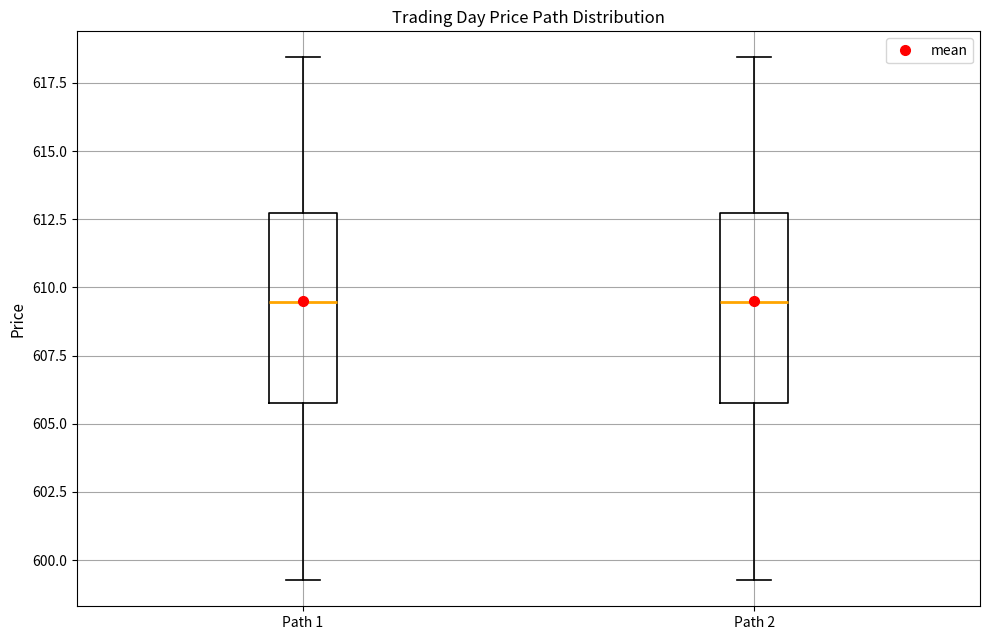

Reading left to right, read every box against the y-axis: the position of its median line, the range the box covers, and the ends of its whiskers. The values are not printed on the chart, so give them approximately, as read against the axis.

Path 1: median 609.5, box 606.0 to 612.5, whiskers 599.5 to 618.5
Path 2: median 609.5, box 606.0 to 612.5, whiskers 599.5 to 618.5